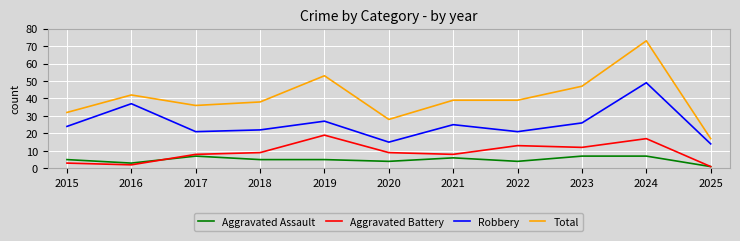

At which label does Aggravated Battery reach its minimum?

2025